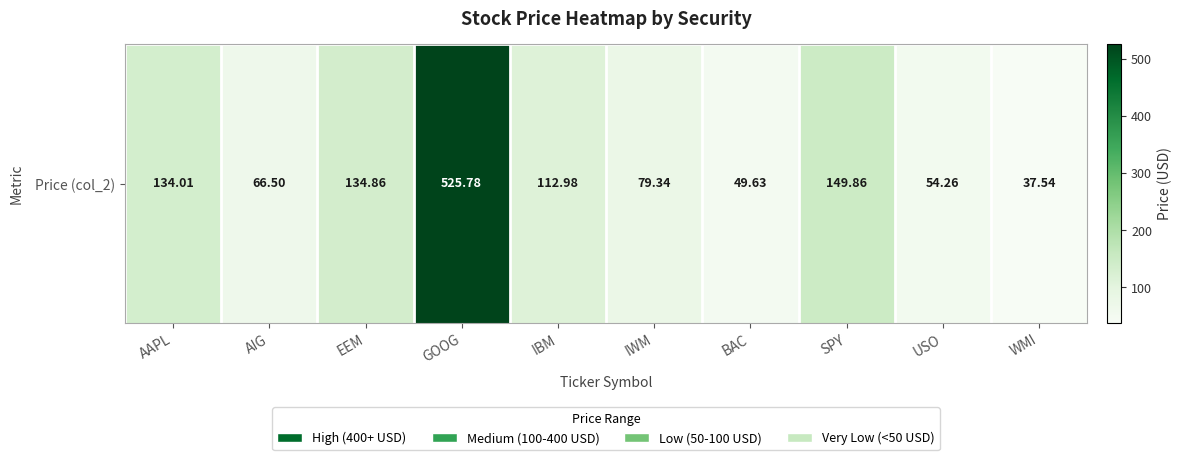

What is the maximum value shown in the chart?

525.8